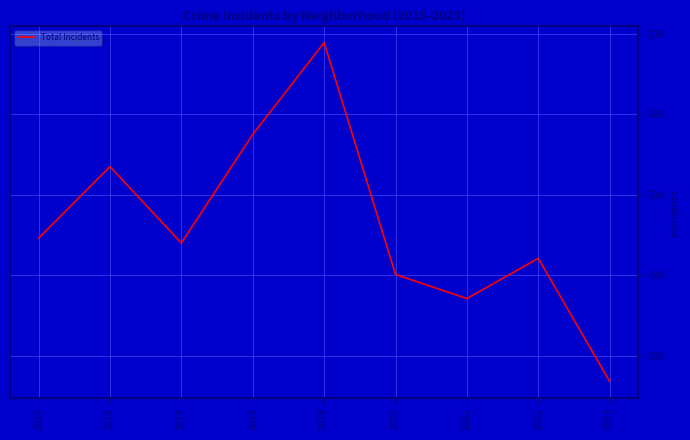

What is the difference between the maximum and second lowest values?

318